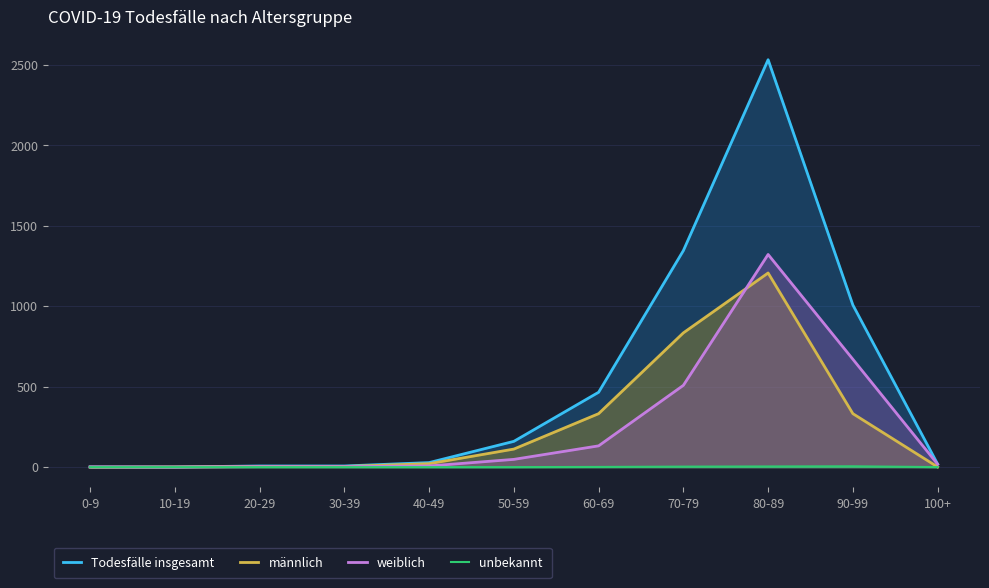

List the series in order of their peak value, lowest first.

unbekannt, männlich, weiblich, Todesfälle insgesamt